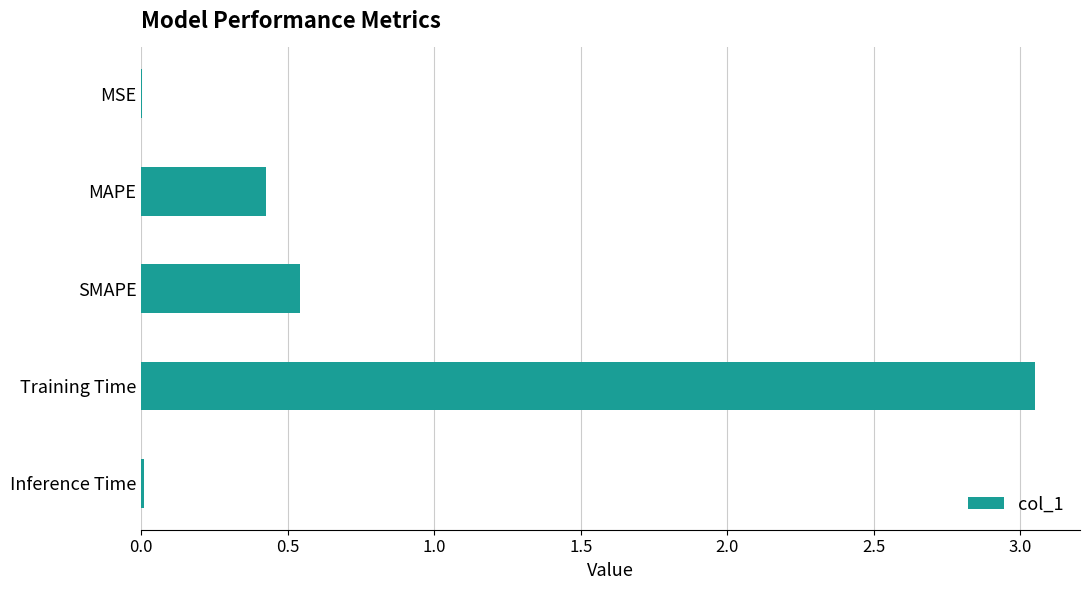

What is the sum of the values at Training Time and SMAPE?

3.6